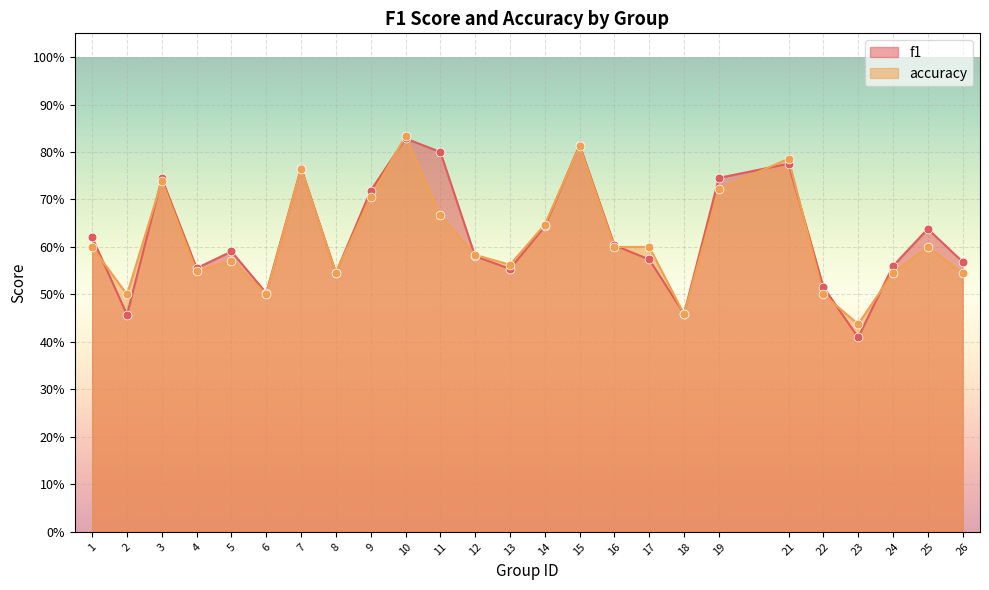

Which series has the largest total across all categories?

f1